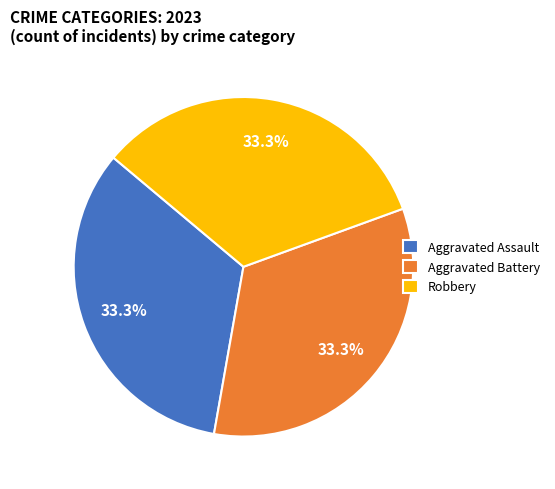

Count the number of slices in the pie.

3